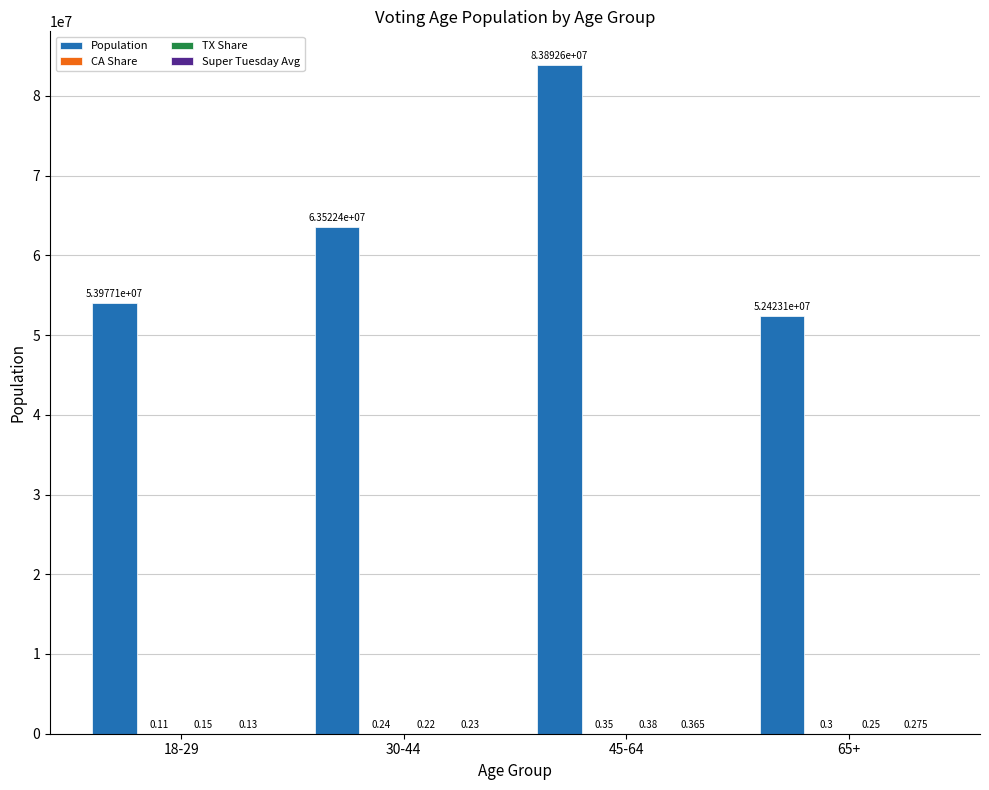

Which series has the largest total across all categories?

Population